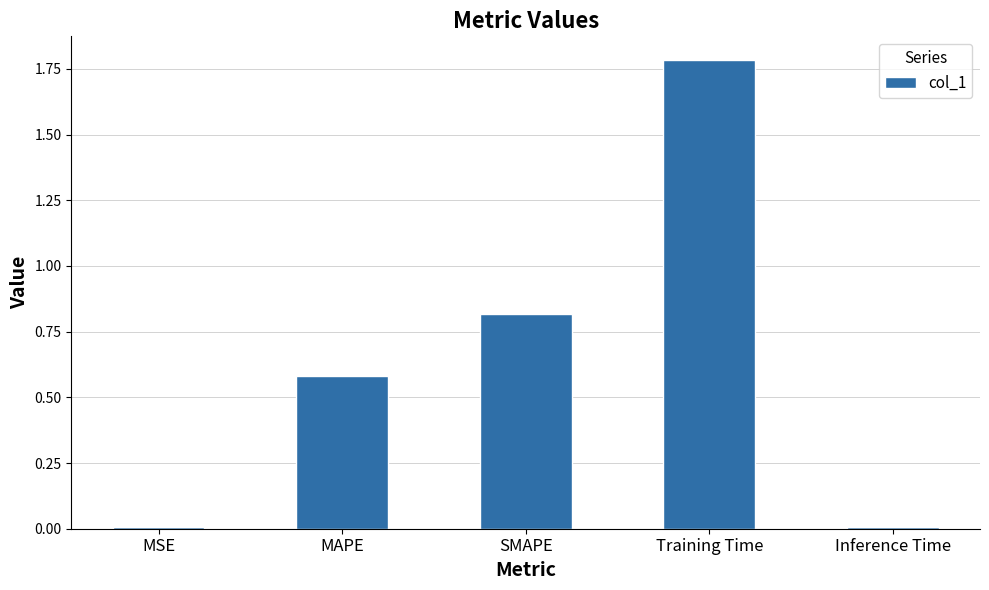

What is the label of the 1st bar from the left?

MSE